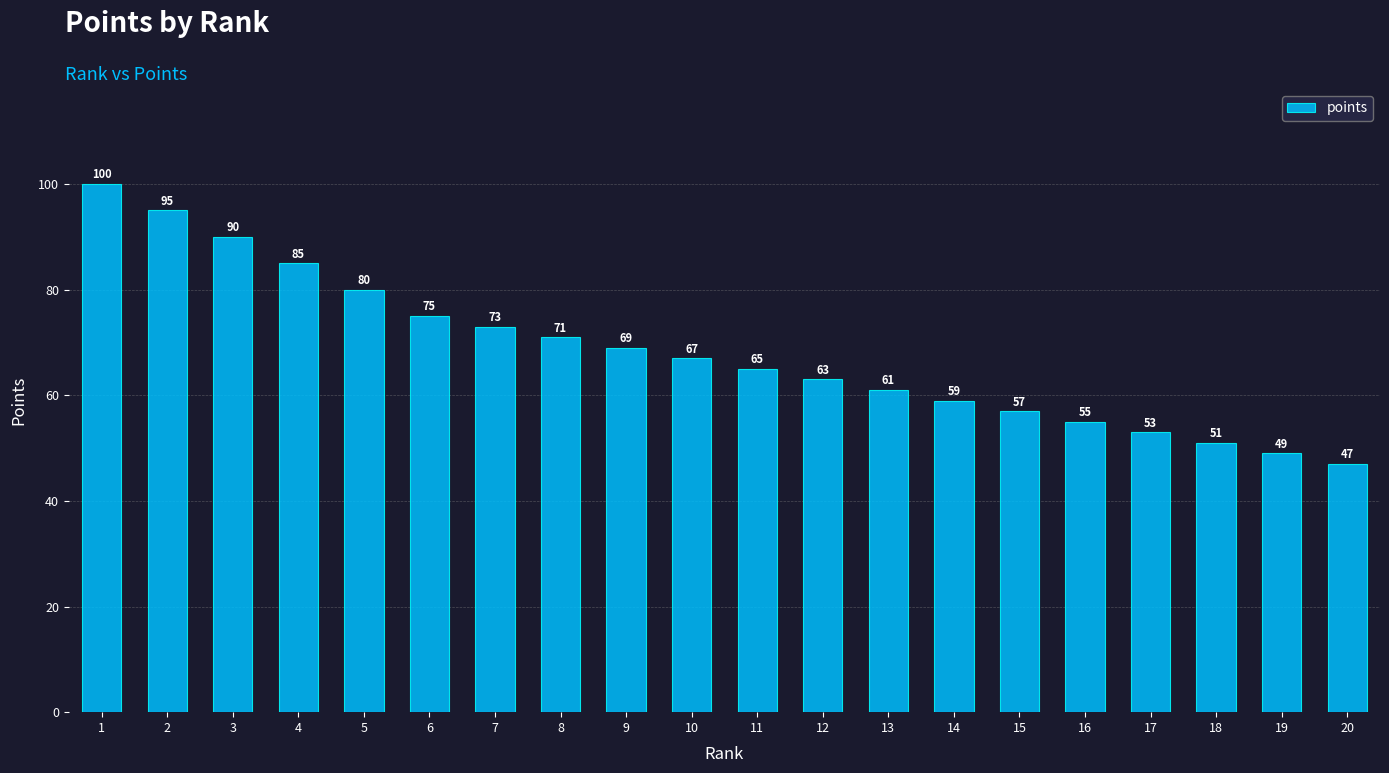

How many data points does each series have?

20